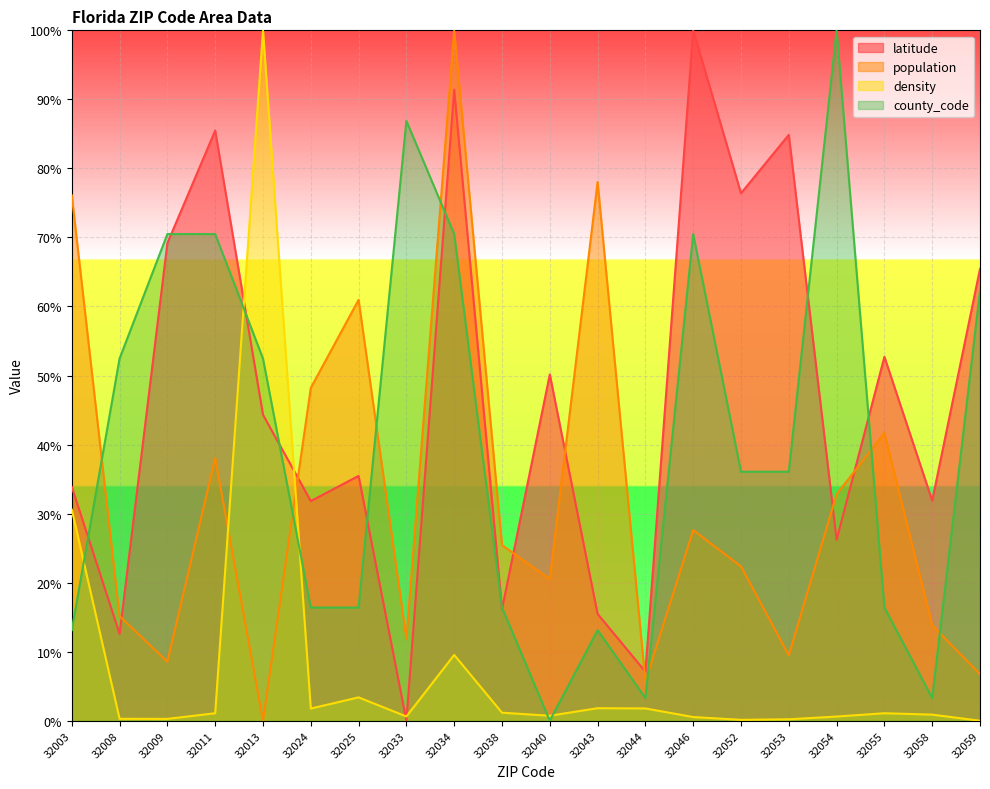

Which series ends up on top after the final intersection of population and county_code?

county_code